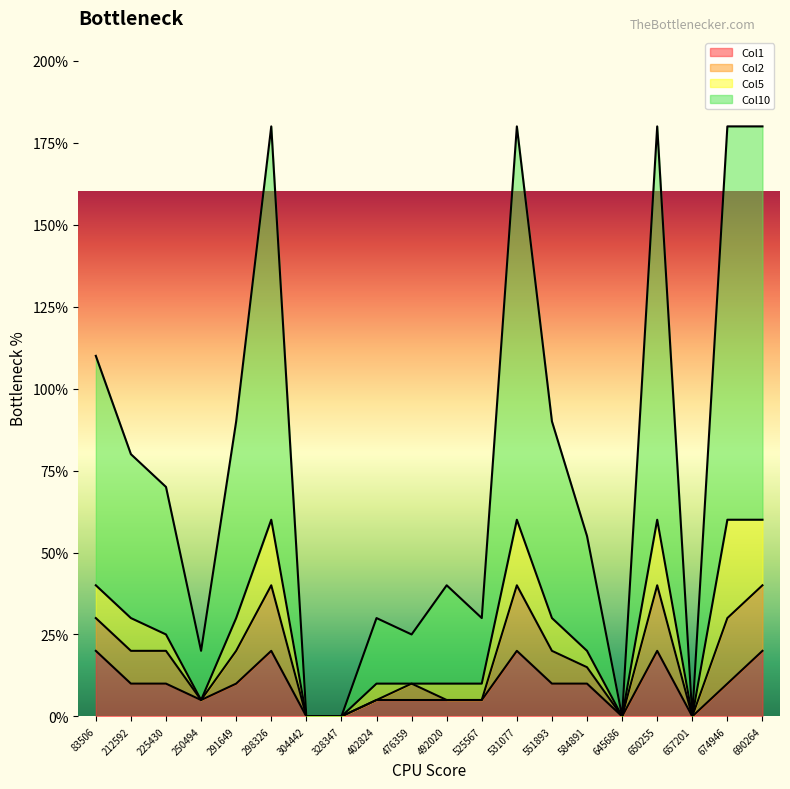

How many distinct data groups are displayed?

4